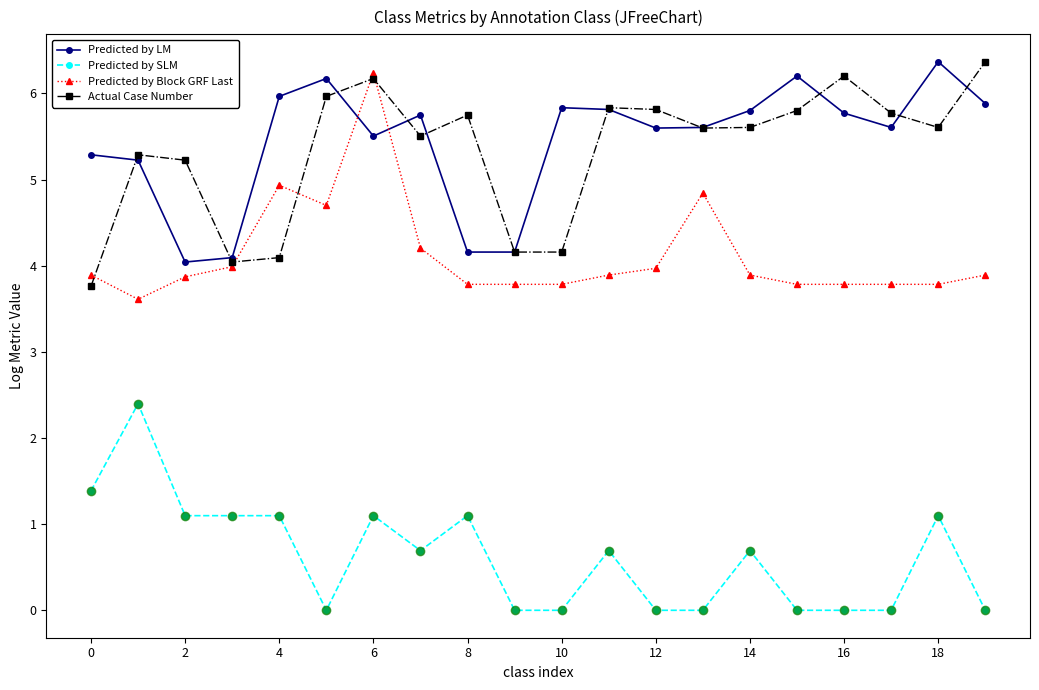

Does the chart have visible grid lines?

No